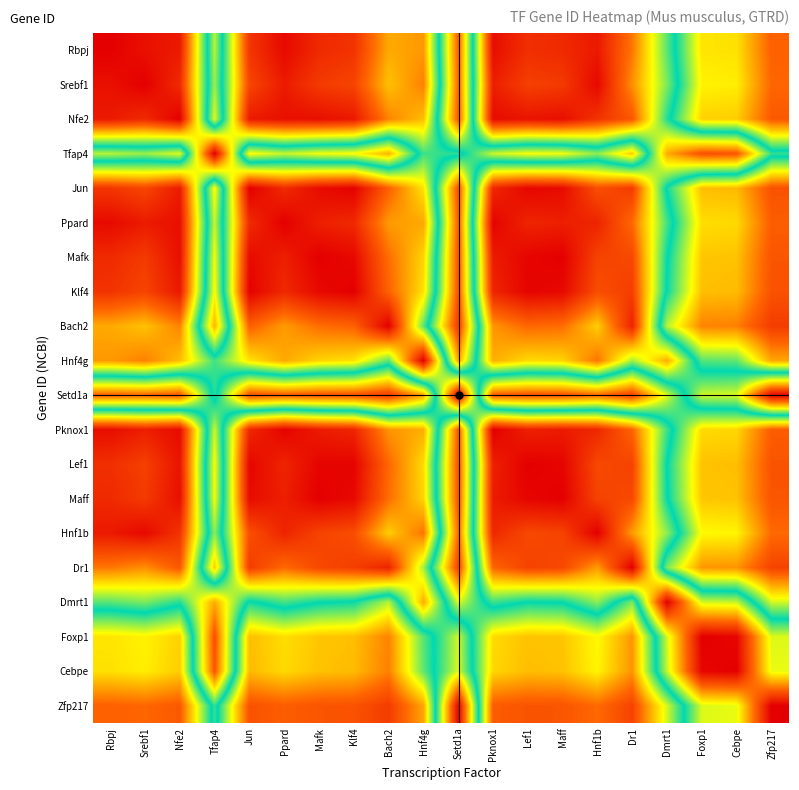

Reading left to right, list all the values displayed in this chart.

Rbpj: Rbpj=1.0	Srebf1=1.0	Nfe2=1.0	Tfap4=0.4	Jun=0.9	Ppard=1.0	Mafk=0.9	Klf4=0.9	Bach2=0.8	Hnf4g=0.8	Setd1a=0.2	Pknox1=1.0	Lef1=0.9	Maff=0.9	Hnf1b=1.0	Dr1=0.8	Dmrt1=0.6	Foxp1=0.3	Cebpe=0.3	Zfp217=0.2
Srebf1: Rbpj=1.0	Srebf1=1.0	Nfe2=0.9	Tfap4=0.4	Jun=0.9	Ppard=1.0	Mafk=0.9	Klf4=0.9	Bach2=0.7	Hnf4g=0.8	Setd1a=0.2	Pknox1=0.9	Lef1=0.9	Maff=0.9	Hnf1b=1.0	Dr1=0.8	Dmrt1=0.6	Foxp1=0.3	Cebpe=0.3	Zfp217=0.2
Nfe2: Rbpj=1.0	Srebf1=0.9	Nfe2=1.0	Tfap4=0.4	Jun=1.0	Ppard=1.0	Mafk=1.0	Klf4=1.0	Bach2=0.8	Hnf4g=0.7	Setd1a=0.1	Pknox1=1.0	Lef1=1.0	Maff=1.0	Hnf1b=0.9	Dr1=0.9	Dmrt1=0.5	Foxp1=0.3	Cebpe=0.3	Zfp217=0.1
Tfap4: Rbpj=0.4	Srebf1=0.4	Nfe2=0.4	Tfap4=1.0	Jun=0.3	Ppard=0.4	Mafk=0.3	Klf4=0.3	Bach2=0.3	Hnf4g=0.5	Setd1a=0.5	Pknox1=0.4	Lef1=0.3	Maff=0.3	Hnf1b=0.4	Dr1=0.3	Dmrt1=0.8	Foxp1=0.9	Cebpe=0.9	Zfp217=0.5
Jun: Rbpj=0.9	Srebf1=0.9	Nfe2=1.0	Tfap4=0.3	Jun=1.0	Ppard=0.9	Mafk=1.0	Klf4=1.0	Bach2=0.8	Hnf4g=0.7	Setd1a=0.1	Pknox1=0.9	Lef1=1.0	Maff=1.0	Hnf1b=0.9	Dr1=0.9	Dmrt1=0.5	Foxp1=0.3	Cebpe=0.3	Zfp217=0.1
Ppard: Rbpj=1.0	Srebf1=1.0	Nfe2=1.0	Tfap4=0.4	Jun=0.9	Ppard=1.0	Mafk=0.9	Klf4=0.9	Bach2=0.8	Hnf4g=0.8	Setd1a=0.2	Pknox1=1.0	Lef1=0.9	Maff=0.9	Hnf1b=0.9	Dr1=0.8	Dmrt1=0.5	Foxp1=0.3	Cebpe=0.3	Zfp217=0.2
Mafk: Rbpj=0.9	Srebf1=0.9	Nfe2=1.0	Tfap4=0.3	Jun=1.0	Ppard=0.9	Mafk=1.0	Klf4=1.0	Bach2=0.8	Hnf4g=0.7	Setd1a=0.1	Pknox1=1.0	Lef1=1.0	Maff=1.0	Hnf1b=0.9	Dr1=0.9	Dmrt1=0.5	Foxp1=0.3	Cebpe=0.3	Zfp217=0.1
Klf4: Rbpj=0.9	Srebf1=0.9	Nfe2=1.0	Tfap4=0.3	Jun=1.0	Ppard=0.9	Mafk=1.0	Klf4=1.0	Bach2=0.8	Hnf4g=0.7	Setd1a=0.1	Pknox1=0.9	Lef1=1.0	Maff=1.0	Hnf1b=0.9	Dr1=0.9	Dmrt1=0.5	Foxp1=0.3	Cebpe=0.3	Zfp217=0.1
Bach2: Rbpj=0.8	Srebf1=0.7	Nfe2=0.8	Tfap4=0.3	Jun=0.8	Ppard=0.8	Mafk=0.8	Klf4=0.8	Bach2=1.0	Hnf4g=0.6	Setd1a=0.1	Pknox1=0.8	Lef1=0.8	Maff=0.8	Hnf1b=0.7	Dr1=0.9	Dmrt1=0.4	Foxp1=0.2	Cebpe=0.2	Zfp217=0.1
Hnf4g: Rbpj=0.8	Srebf1=0.8	Nfe2=0.7	Tfap4=0.5	Jun=0.7	Ppard=0.8	Mafk=0.7	Klf4=0.7	Bach2=0.6	Hnf4g=1.0	Setd1a=0.2	Pknox1=0.8	Lef1=0.7	Maff=0.7	Hnf1b=0.8	Dr1=0.6	Dmrt1=0.8	Foxp1=0.4	Cebpe=0.4	Zfp217=0.2
Setd1a: Rbpj=0.2	Srebf1=0.2	Nfe2=0.1	Tfap4=0.5	Jun=0.1	Ppard=0.2	Mafk=0.1	Klf4=0.1	Bach2=0.1	Hnf4g=0.2	Setd1a=1.0	Pknox1=0.1	Lef1=0.1	Maff=0.1	Hnf1b=0.2	Dr1=0.1	Dmrt1=0.4	Foxp1=0.6	Cebpe=0.6	Zfp217=1.0
Pknox1: Rbpj=1.0	Srebf1=0.9	Nfe2=1.0	Tfap4=0.4	Jun=0.9	Ppard=1.0	Mafk=1.0	Klf4=0.9	Bach2=0.8	Hnf4g=0.8	Setd1a=0.1	Pknox1=1.0	Lef1=0.9	Maff=1.0	Hnf1b=0.9	Dr1=0.8	Dmrt1=0.5	Foxp1=0.3	Cebpe=0.3	Zfp217=0.2
Lef1: Rbpj=0.9	Srebf1=0.9	Nfe2=1.0	Tfap4=0.3	Jun=1.0	Ppard=0.9	Mafk=1.0	Klf4=1.0	Bach2=0.8	Hnf4g=0.7	Setd1a=0.1	Pknox1=0.9	Lef1=1.0	Maff=1.0	Hnf1b=0.9	Dr1=0.9	Dmrt1=0.5	Foxp1=0.3	Cebpe=0.3	Zfp217=0.1
Maff: Rbpj=0.9	Srebf1=0.9	Nfe2=1.0	Tfap4=0.3	Jun=1.0	Ppard=0.9	Mafk=1.0	Klf4=1.0	Bach2=0.8	Hnf4g=0.7	Setd1a=0.1	Pknox1=1.0	Lef1=1.0	Maff=1.0	Hnf1b=0.9	Dr1=0.9	Dmrt1=0.5	Foxp1=0.3	Cebpe=0.3	Zfp217=0.1
Hnf1b: Rbpj=1.0	Srebf1=1.0	Nfe2=0.9	Tfap4=0.4	Jun=0.9	Ppard=0.9	Mafk=0.9	Klf4=0.9	Bach2=0.7	Hnf4g=0.8	Setd1a=0.2	Pknox1=0.9	Lef1=0.9	Maff=0.9	Hnf1b=1.0	Dr1=0.8	Dmrt1=0.6	Foxp1=0.3	Cebpe=0.3	Zfp217=0.2
Dr1: Rbpj=0.8	Srebf1=0.8	Nfe2=0.9	Tfap4=0.3	Jun=0.9	Ppard=0.8	Mafk=0.9	Klf4=0.9	Bach2=0.9	Hnf4g=0.6	Setd1a=0.1	Pknox1=0.8	Lef1=0.9	Maff=0.9	Hnf1b=0.8	Dr1=1.0	Dmrt1=0.4	Foxp1=0.2	Cebpe=0.2	Zfp217=0.1
Dmrt1: Rbpj=0.6	Srebf1=0.6	Nfe2=0.5	Tfap4=0.8	Jun=0.5	Ppard=0.5	Mafk=0.5	Klf4=0.5	Bach2=0.4	Hnf4g=0.8	Setd1a=0.4	Pknox1=0.5	Lef1=0.5	Maff=0.5	Hnf1b=0.6	Dr1=0.4	Dmrt1=1.0	Foxp1=0.6	Cebpe=0.6	Zfp217=0.4
Foxp1: Rbpj=0.3	Srebf1=0.3	Nfe2=0.3	Tfap4=0.9	Jun=0.3	Ppard=0.3	Mafk=0.3	Klf4=0.3	Bach2=0.2	Hnf4g=0.4	Setd1a=0.6	Pknox1=0.3	Lef1=0.3	Maff=0.3	Hnf1b=0.3	Dr1=0.2	Dmrt1=0.6	Foxp1=1.0	Cebpe=1.0	Zfp217=0.6
Cebpe: Rbpj=0.3	Srebf1=0.3	Nfe2=0.3	Tfap4=0.9	Jun=0.3	Ppard=0.3	Mafk=0.3	Klf4=0.3	Bach2=0.2	Hnf4g=0.4	Setd1a=0.6	Pknox1=0.3	Lef1=0.3	Maff=0.3	Hnf1b=0.3	Dr1=0.2	Dmrt1=0.6	Foxp1=1.0	Cebpe=1.0	Zfp217=0.7
Zfp217: Rbpj=0.2	Srebf1=0.2	Nfe2=0.1	Tfap4=0.5	Jun=0.1	Ppard=0.2	Mafk=0.1	Klf4=0.1	Bach2=0.1	Hnf4g=0.2	Setd1a=1.0	Pknox1=0.2	Lef1=0.1	Maff=0.1	Hnf1b=0.2	Dr1=0.1	Dmrt1=0.4	Foxp1=0.6	Cebpe=0.7	Zfp217=1.0